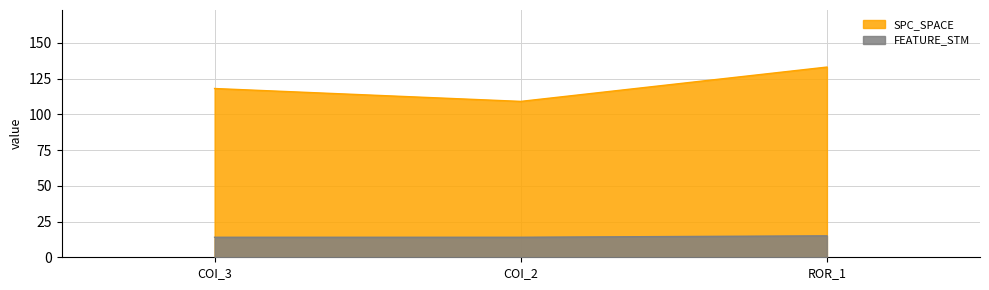

What is the total value across all series at COI_2?

123